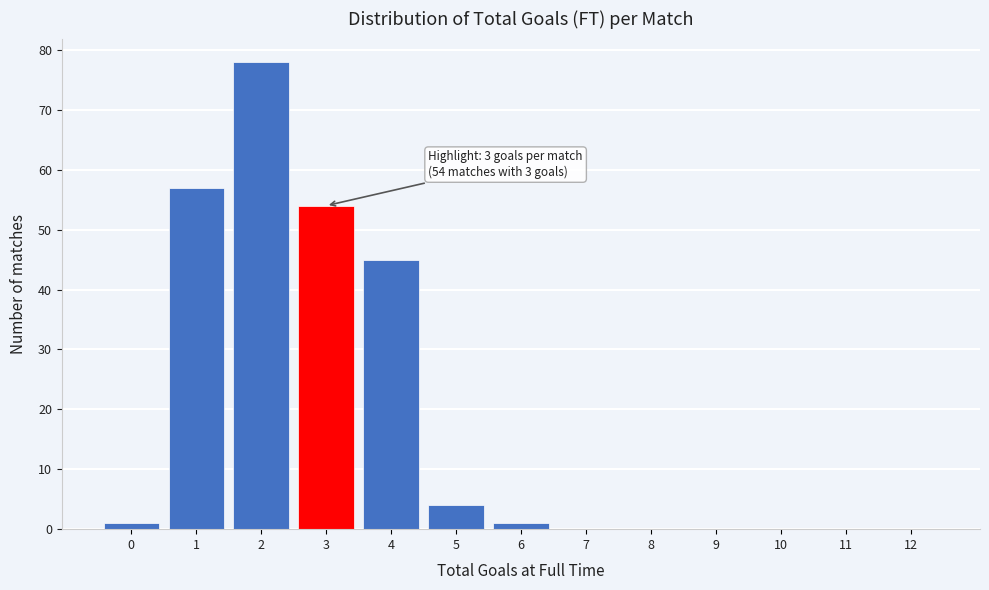

Reading left to right, what are all the values shown in this chart?

0=1	1=57	2=78	3=54	4=45	5=4	6=1	7=0	8=0	9=0	10=0	11=0	12=0